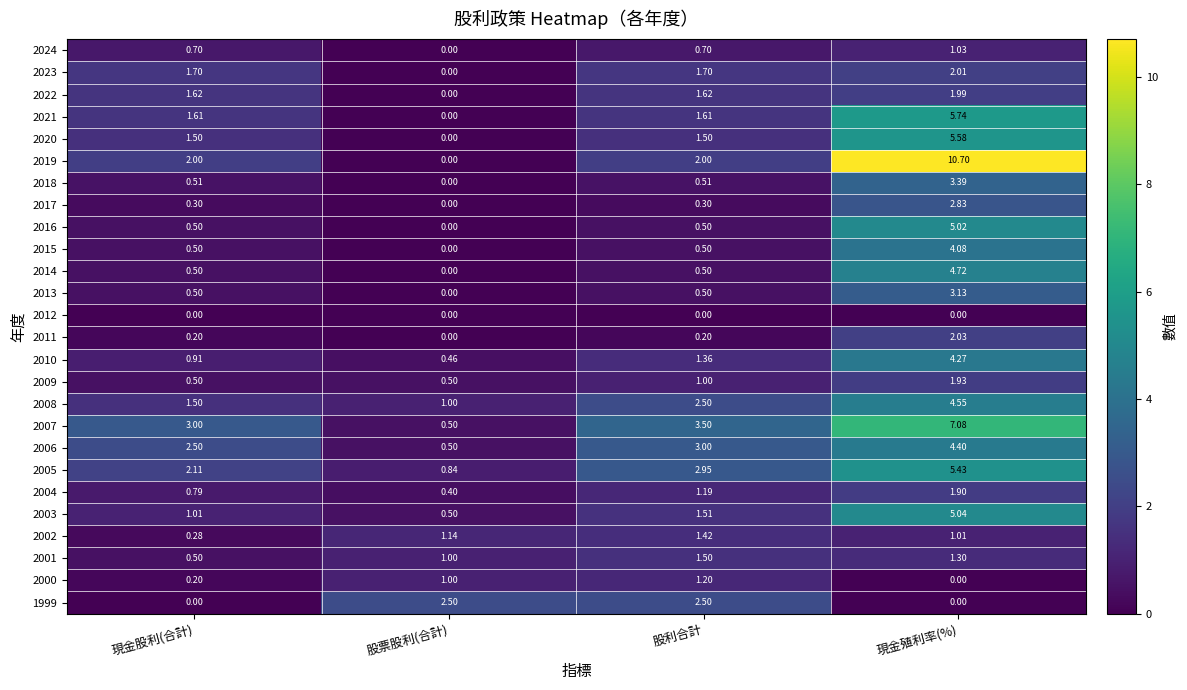

What is the spread (max minus min) of values at 現金股利(合計)?

3.0